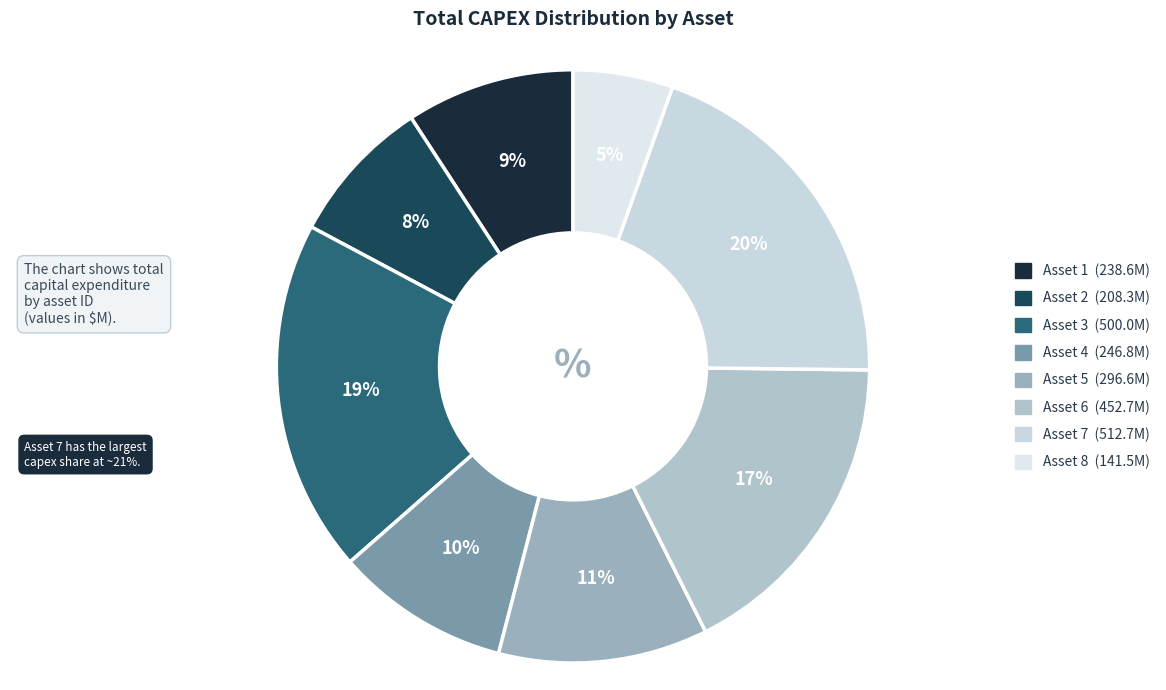

How many slices are in this pie chart?

8